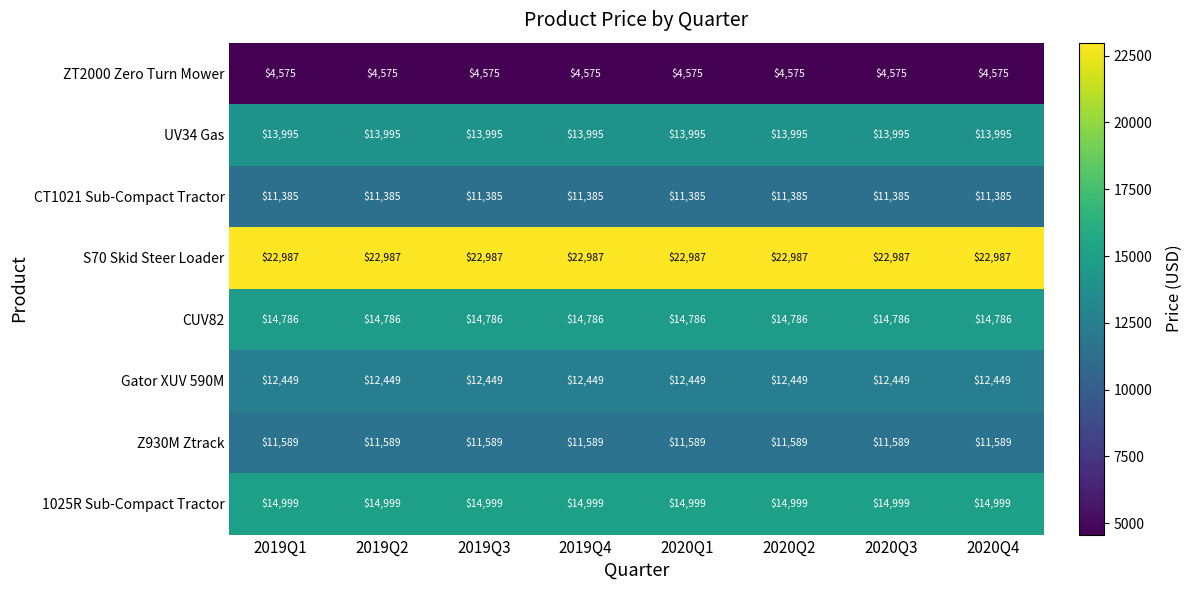

The Z930M Ztrack series shows 11589 at 2019Q3. True or false?

True